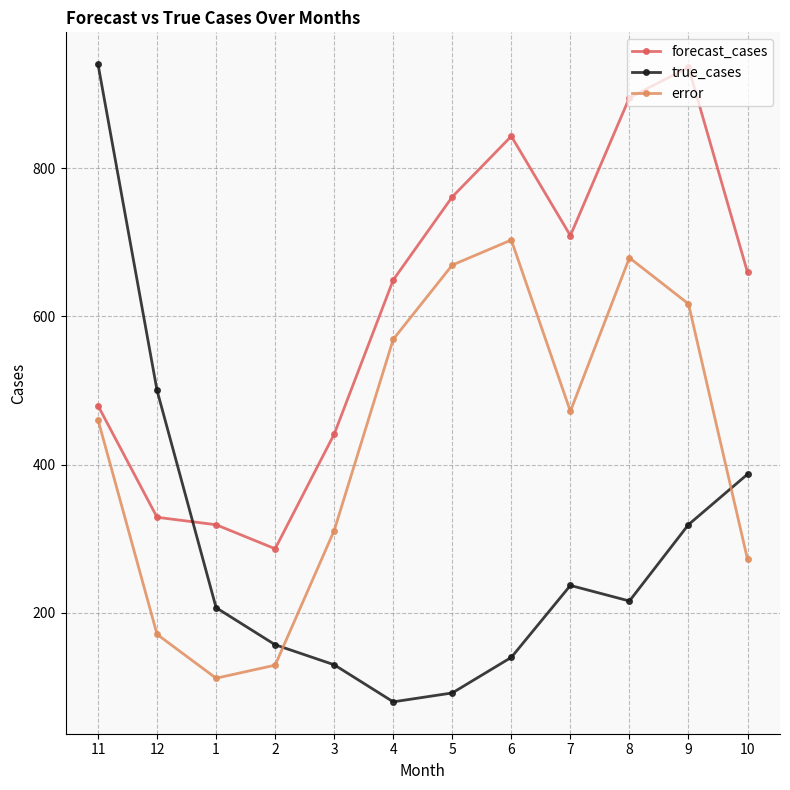

True or false: forecast_cases has more than 1 points higher than both neighbors.

True